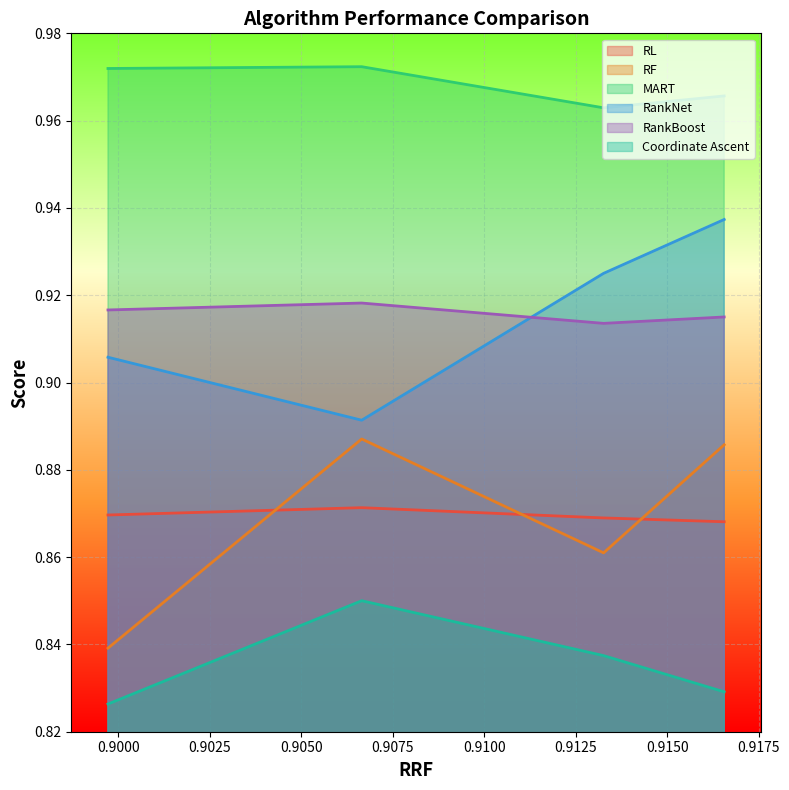

Reading right to left, transcribe all the data shown in this chart.

RL: 3=0.9	2=0.9	1=0.9	0=0.9
RF: 3=0.8	2=0.9	1=0.9	0=0.9
MART: 3=1.0	2=1.0	1=1.0	0=1.0
RankNet: 3=0.9	2=0.9	1=0.9	0=0.9
RankBoost: 3=0.9	2=0.9	1=0.9	0=0.9
Coordinate Ascent: 3=0.8	2=0.9	1=0.8	0=0.8